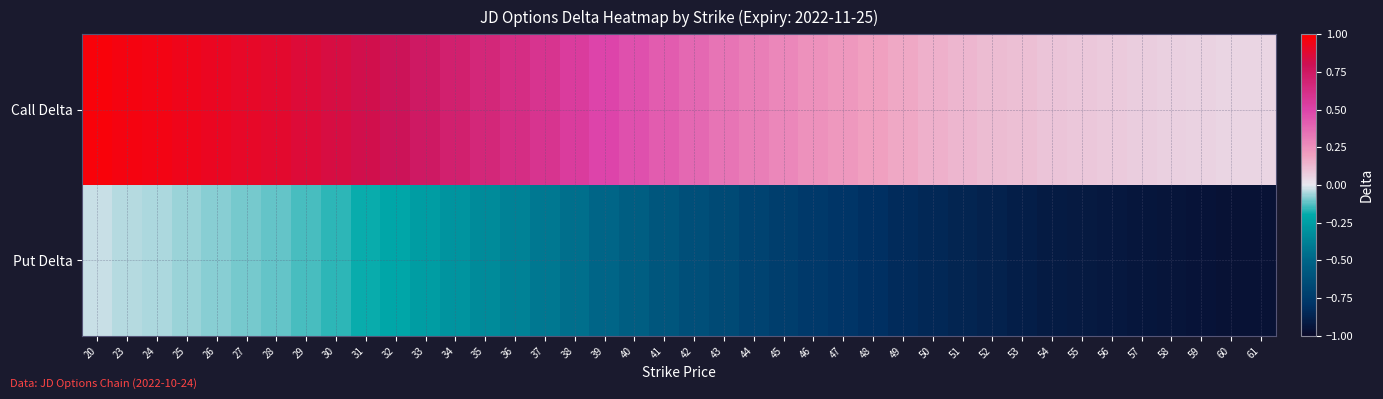

Between 41 and 25, which is larger?

25